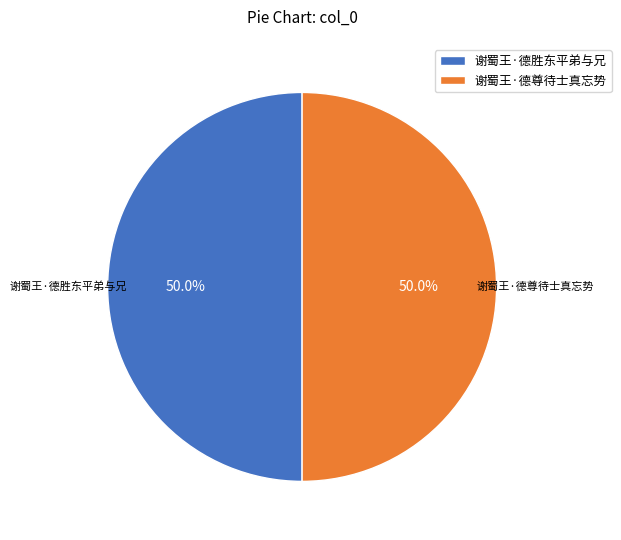

To the nearest percent, what is the combined percentage of 谢蜀王·德尊待士真忘势 and 谢蜀王·德胜东平弟与兄?

100%